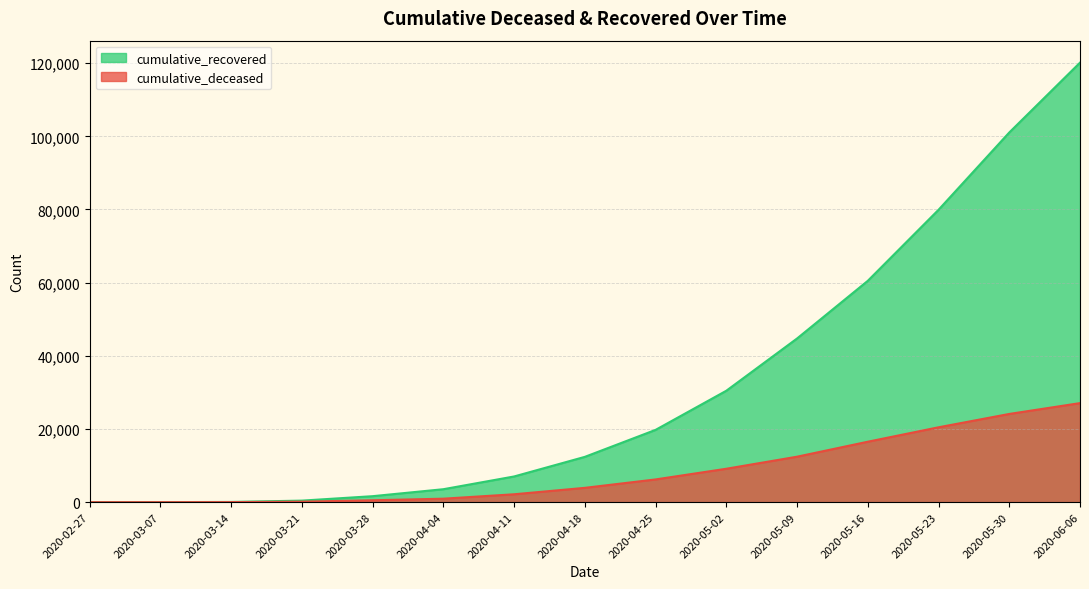

What are all the series names shown in the legend?

cumulative_recovered, cumulative_deceased